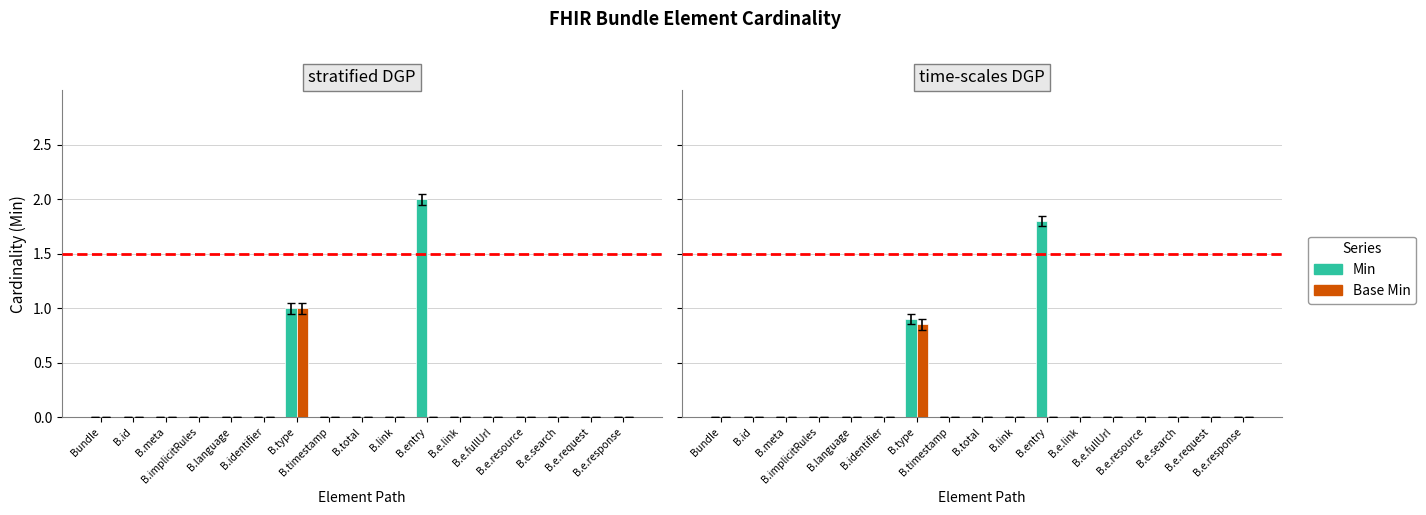

At which label does Min reach its minimum?

Bundle